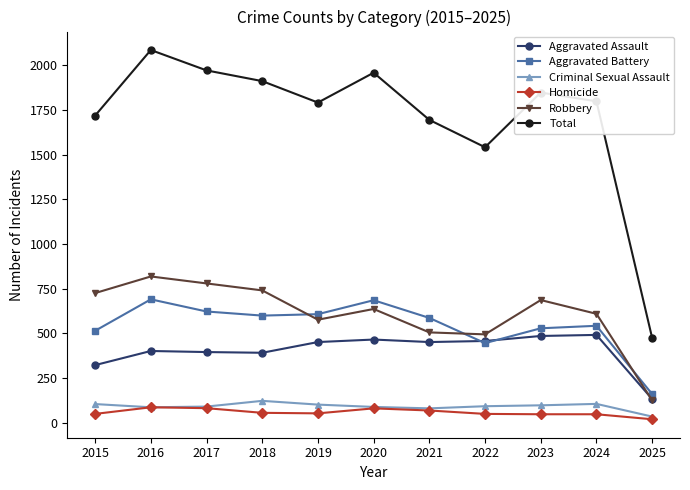

What are all the series names shown in the legend?

Aggravated Assault, Aggravated Battery, Criminal Sexual Assault, Homicide, Robbery, Total